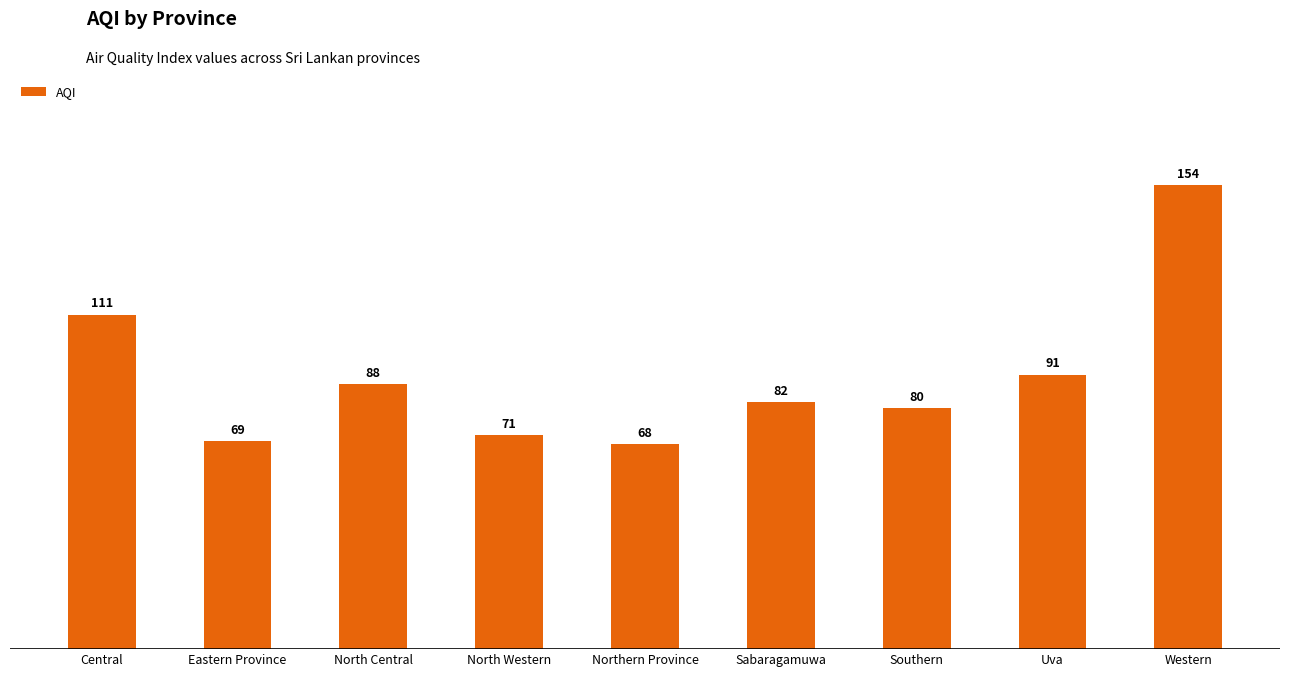

Does the chart contain stacked bars?

No